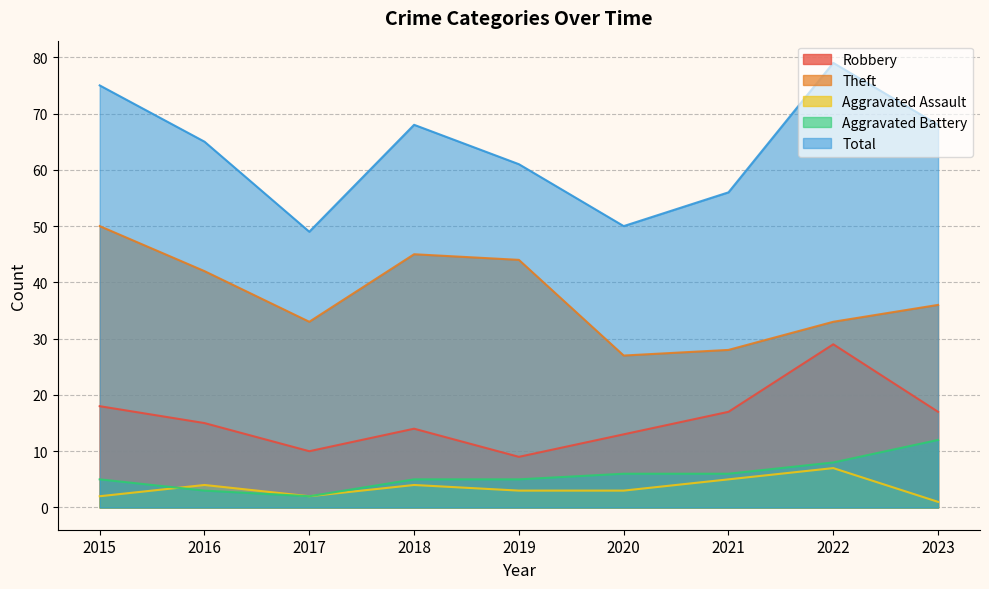

Rank the categories by Robbery value from highest to lowest.

2022, 2015, 2021, 2023, 2016, 2018, 2020, 2017, 2019